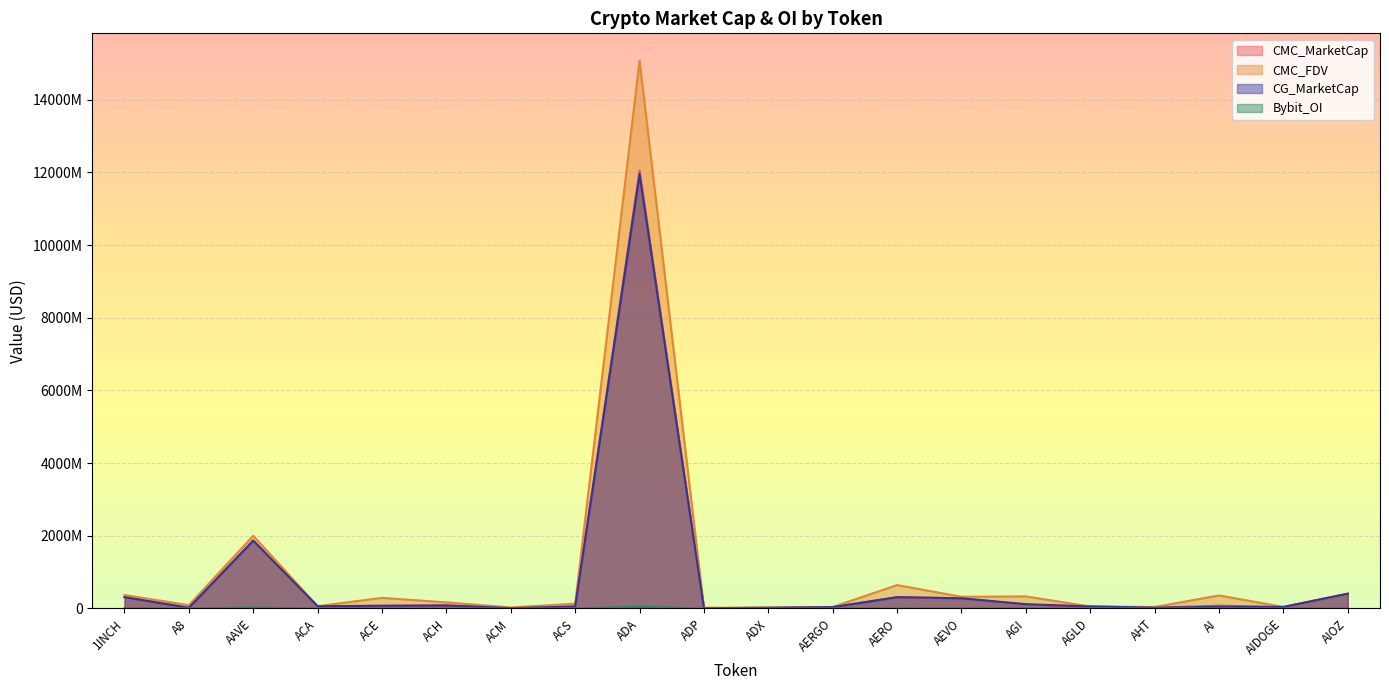

What is the spread (max minus min) of values at ADA?

15030939001.5